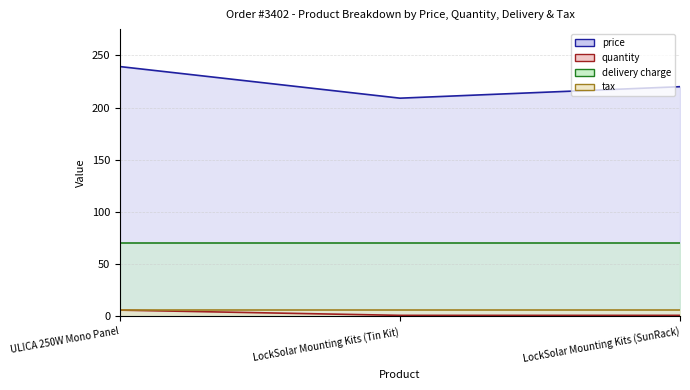

What is the label of the 1st point from the left?

ULICA 250W Mono Panel